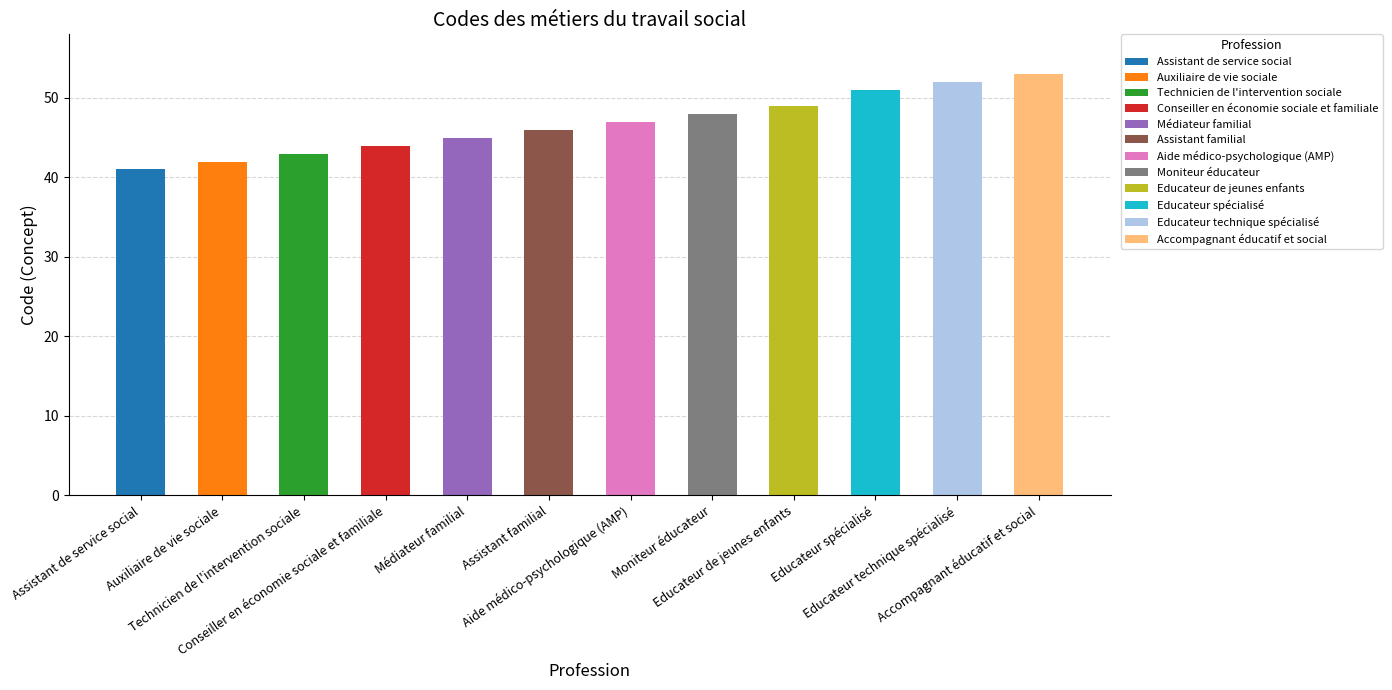

Approximately how many times larger is the value at Educateur de jeunes enfants compared to Aide médico-psychologique (AMP)?

1.0